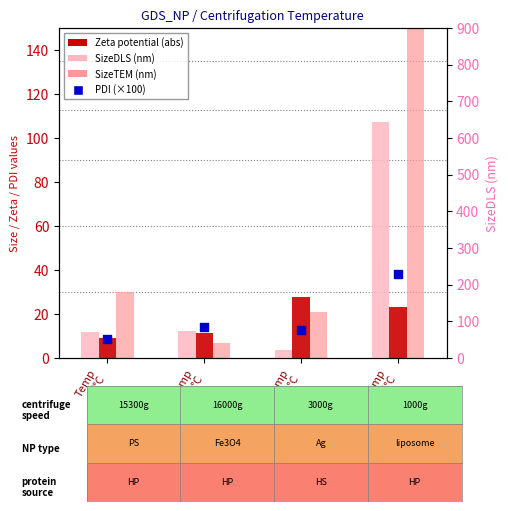

At how many categories does at least one series exceed 349?

1